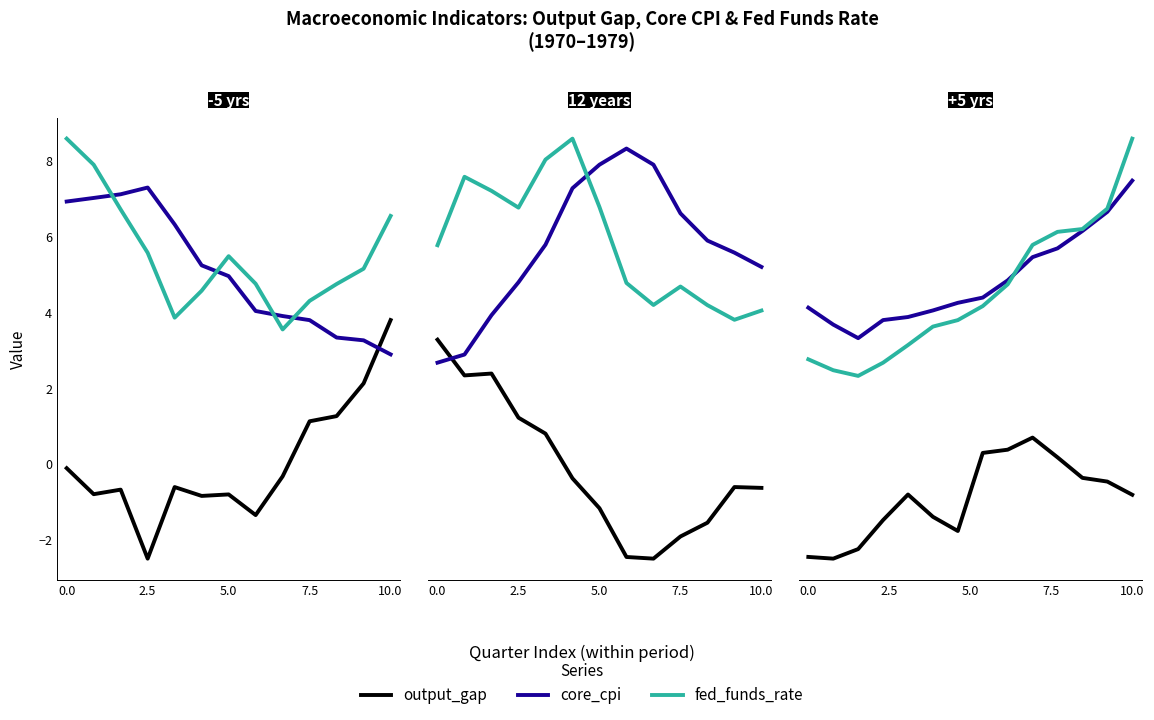

Rank the series at 10.0 from highest to lowest value.

fed_funds_rate, core_cpi, output_gap